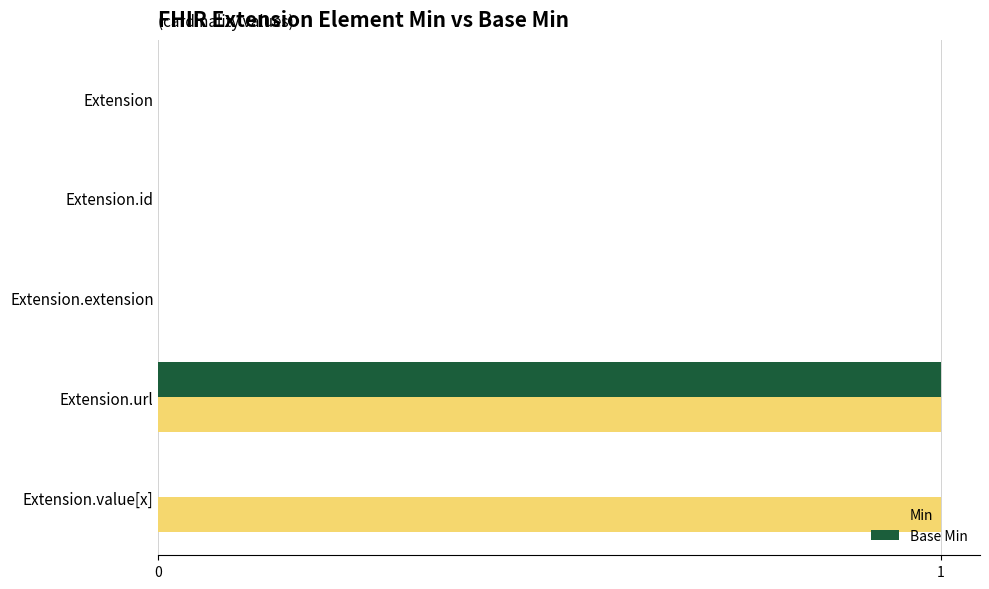

The value of Min at Extension.value[x] is 1. True or false?

True